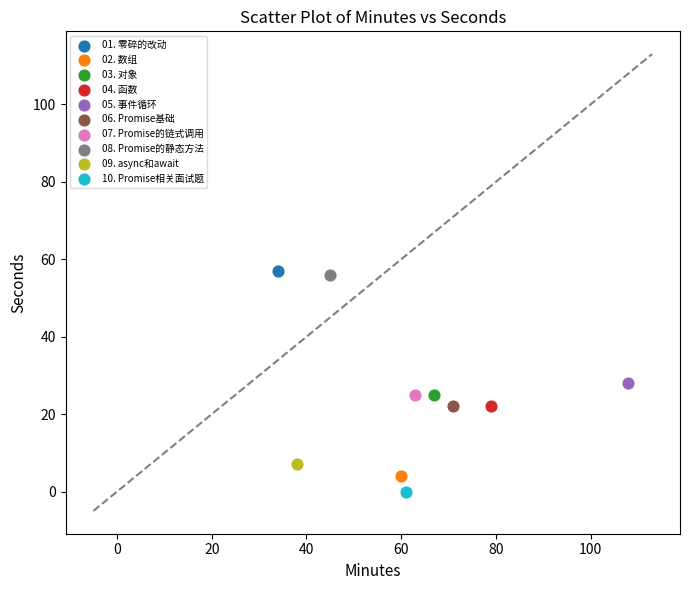

Which series reaches the minimum Y coordinate?

10. Promise相关面试题